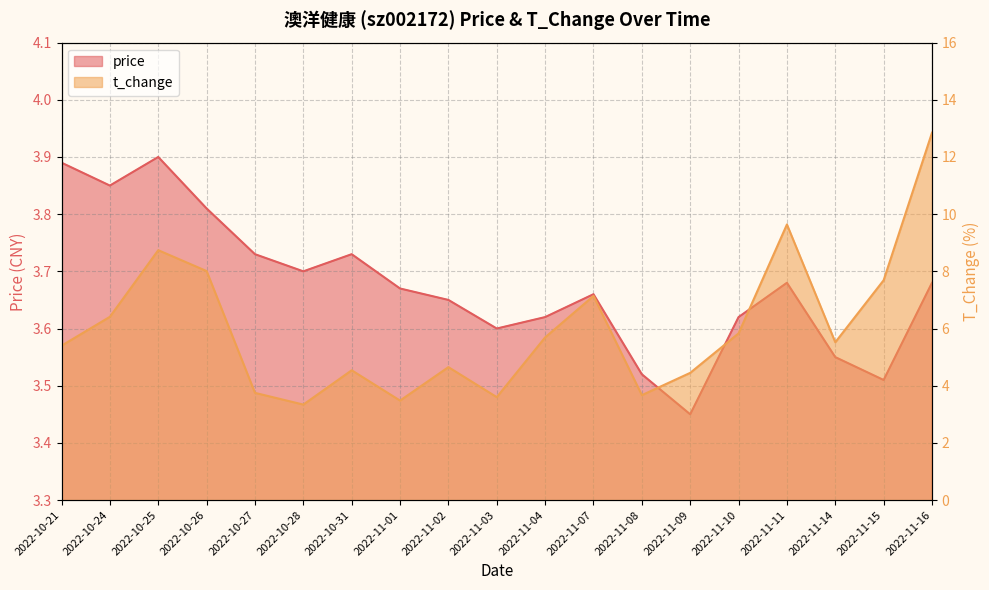

How many price values are between 3 and 4?

19